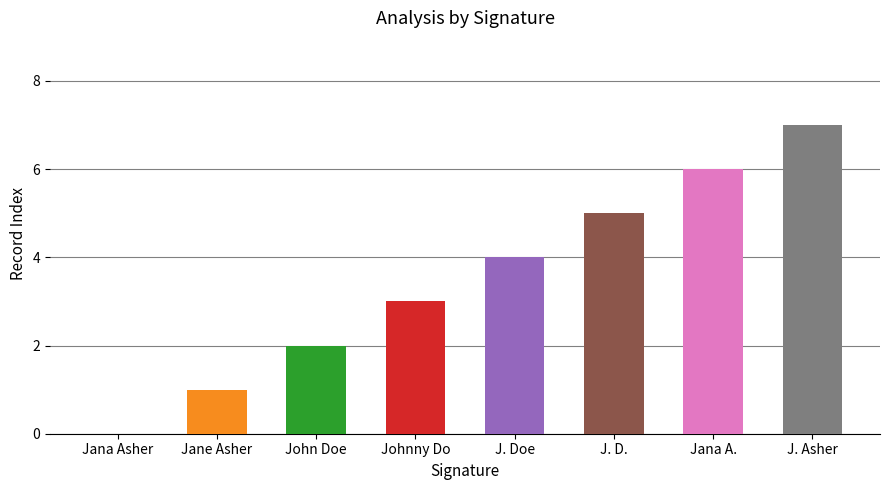

What is the greatest value displayed?

7